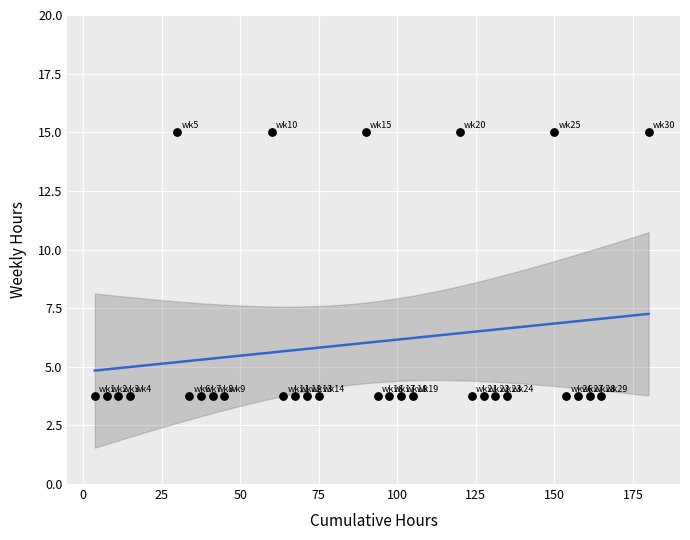

What is the range of X values (max minus min)?

176.2